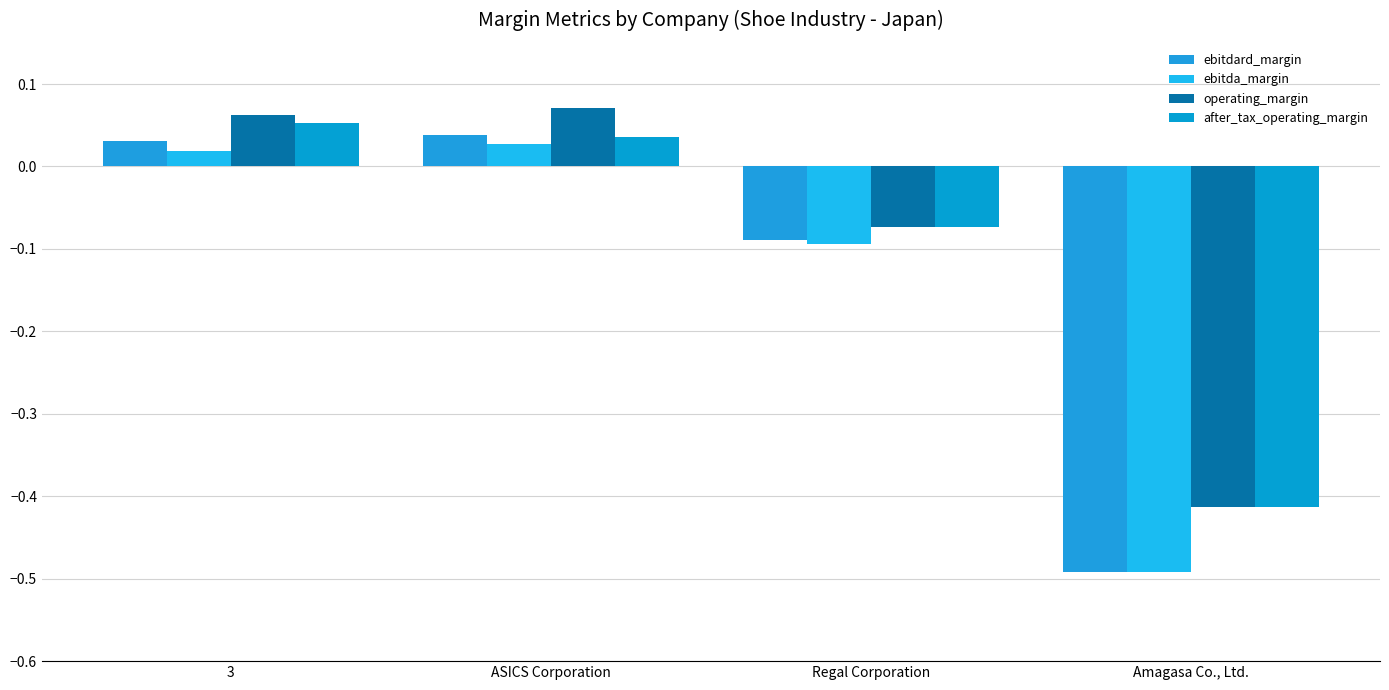

Is it true that ebitdard_margin equals 0.0 at ASICS Corporation?

True